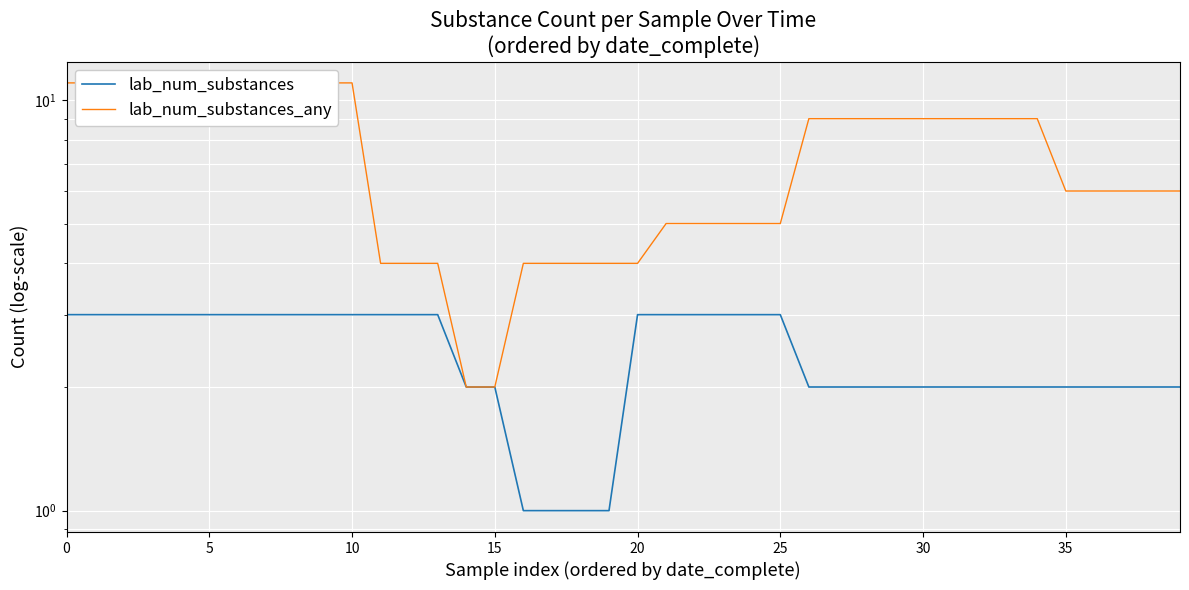

What is the minimum value for lab_num_substances_any?

2